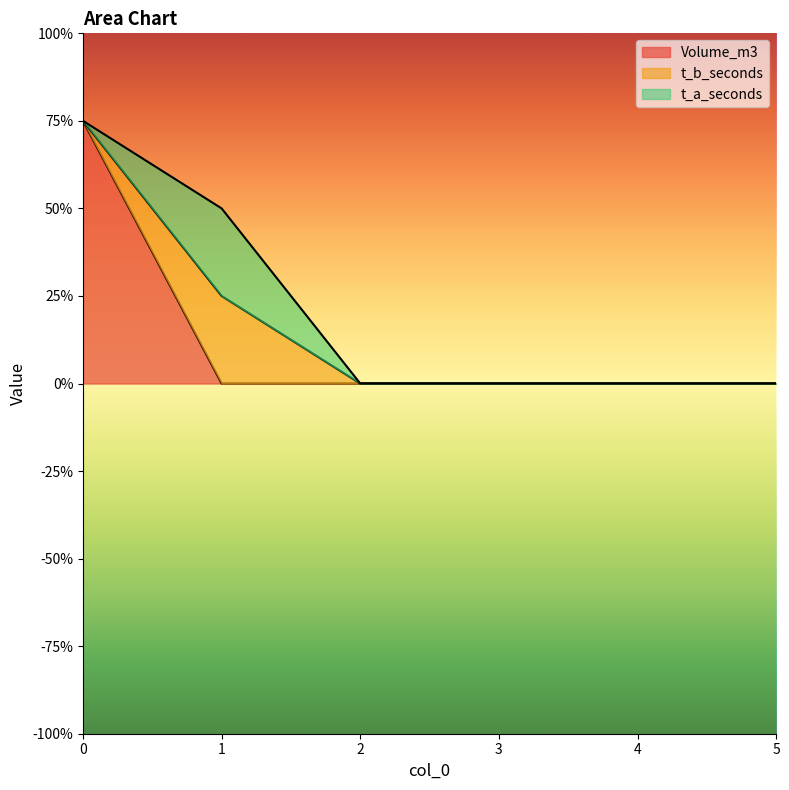

Rank the series at 4 from lowest to highest value.

Volume_m3, t_b_seconds, t_a_seconds